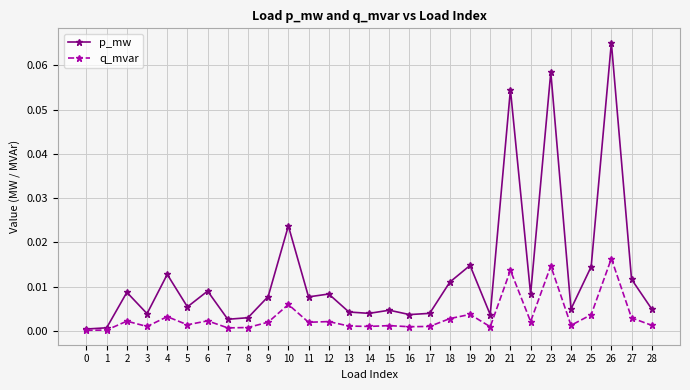

Between 5 and 18, which series saw the biggest shift?

p_mw